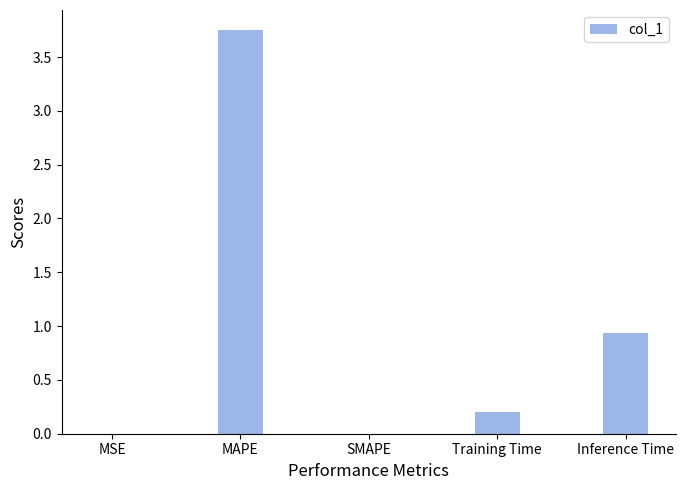

What is the sum of all values?

4.9